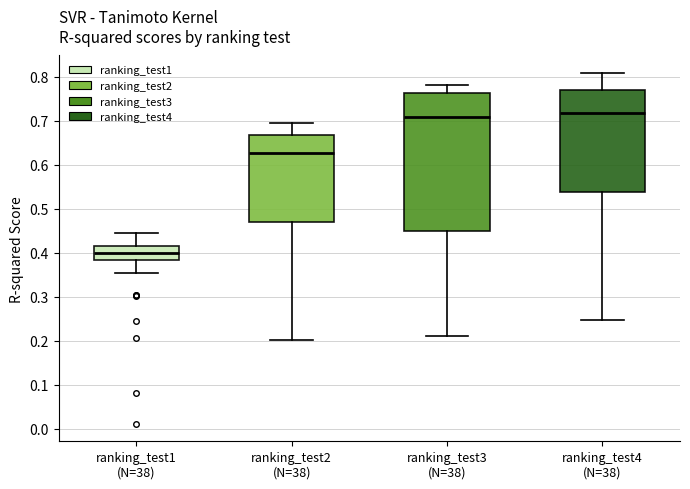

Where is the lower edge of the box for ranking_test4 (N=38) on the y-axis? The values are not printed on the chart, so give them approximately, as read against the axis.

0.54